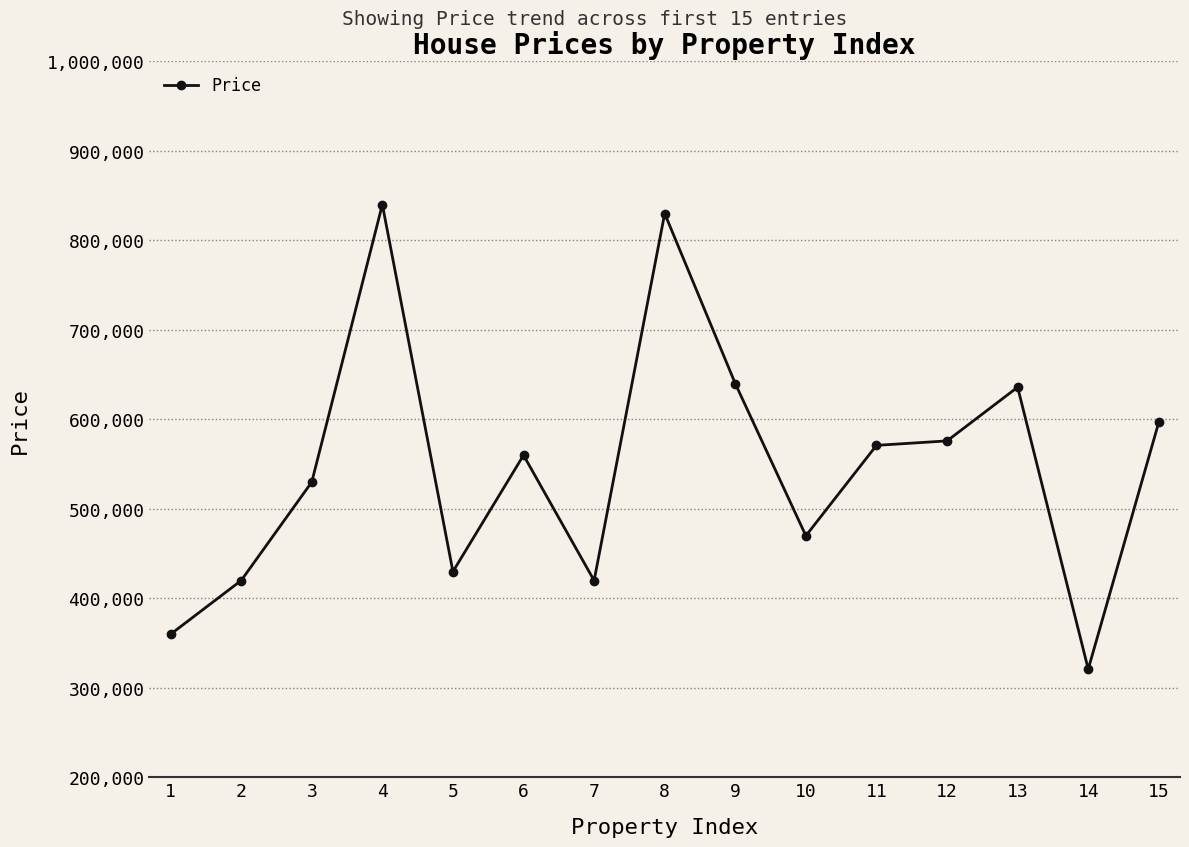

What is the ratio of the value at 4 to the value at 6?

1.5